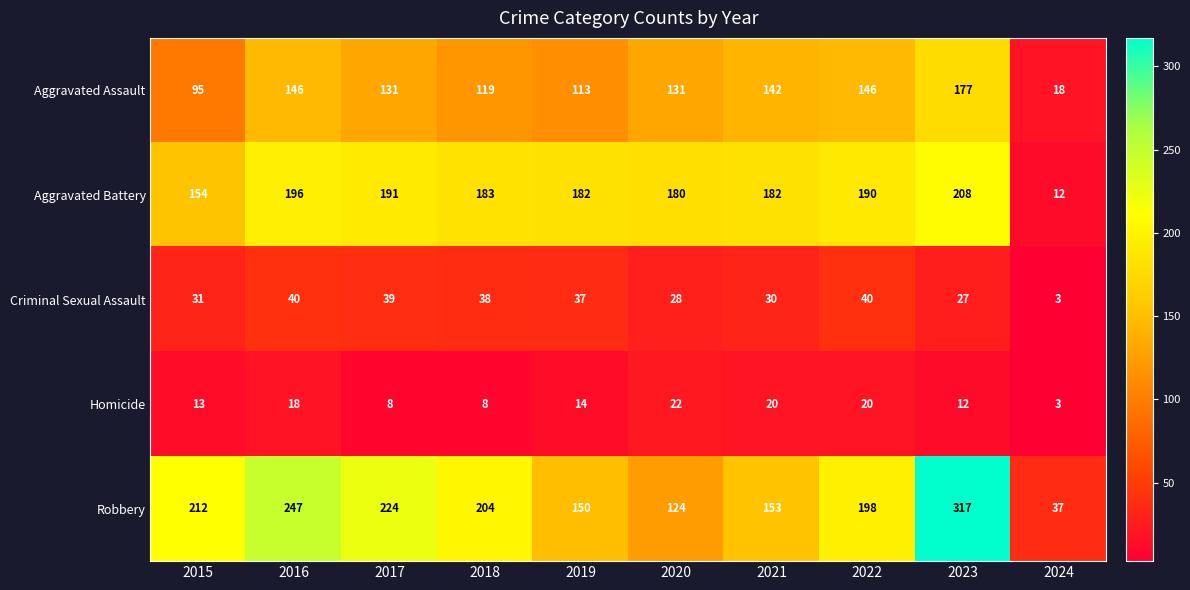

What is the highest value of the Robbery series?

317